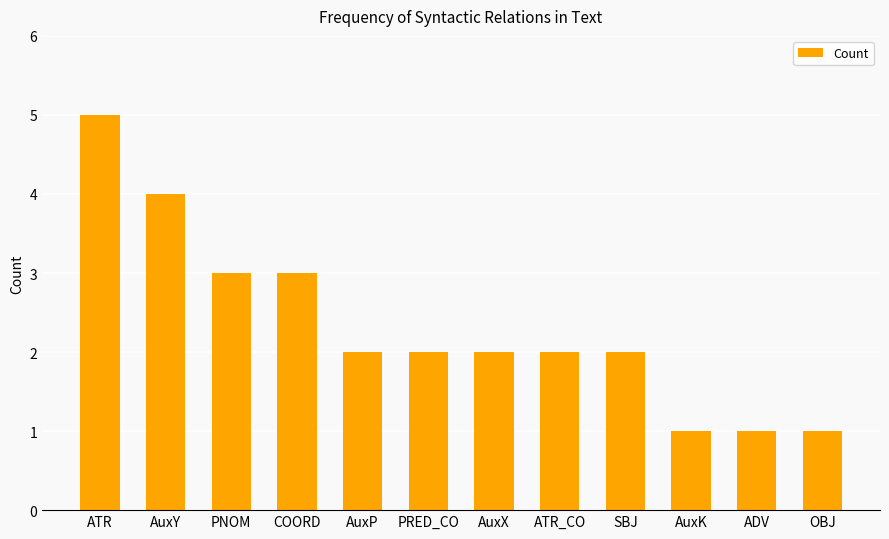

What is the value of the 1st bar from the left?

5